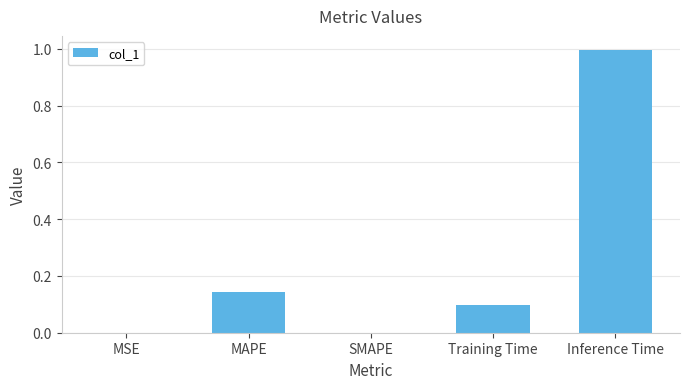

Which has a higher value, Training Time or MSE?

Training Time